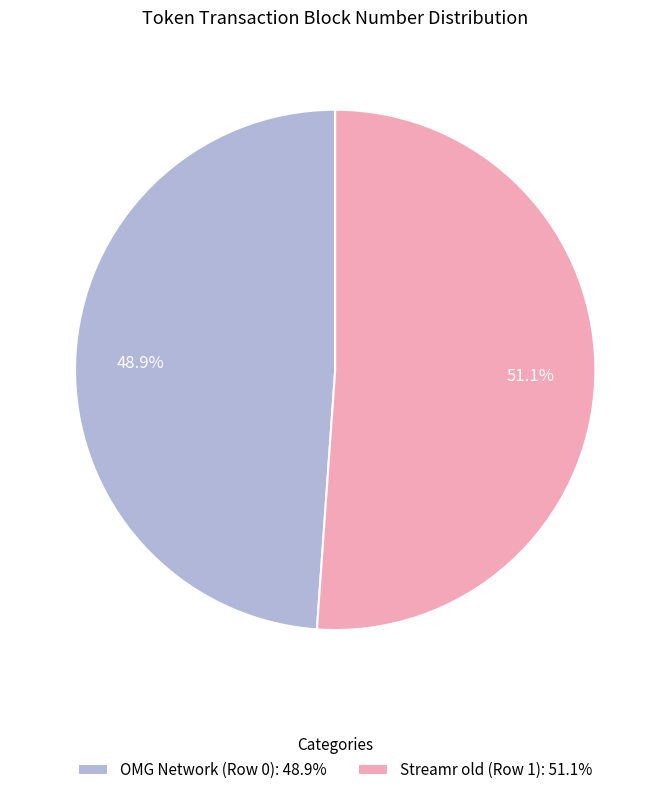

Is Streamr old (Row 1) the majority of the pie?

Yes